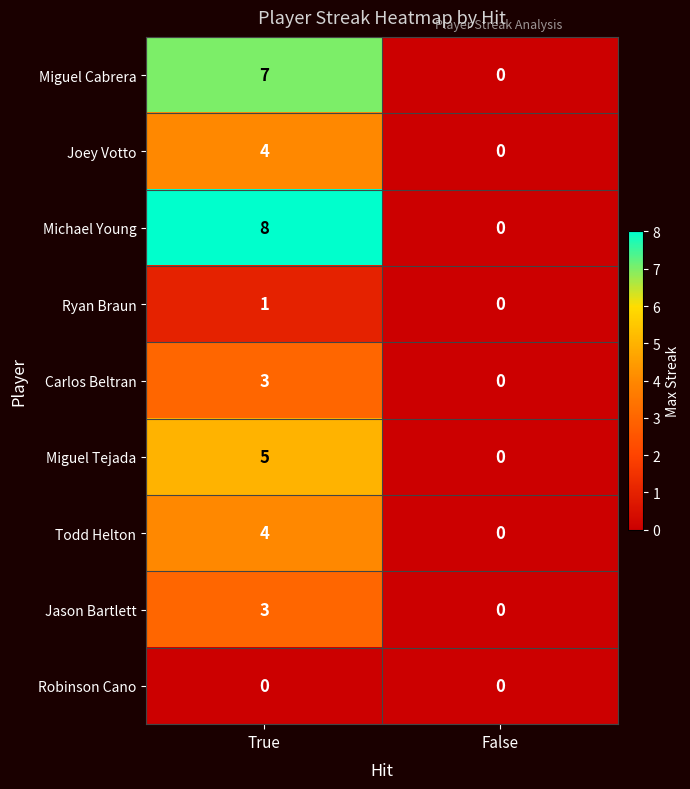

At which category is the sum across all series the highest?

True